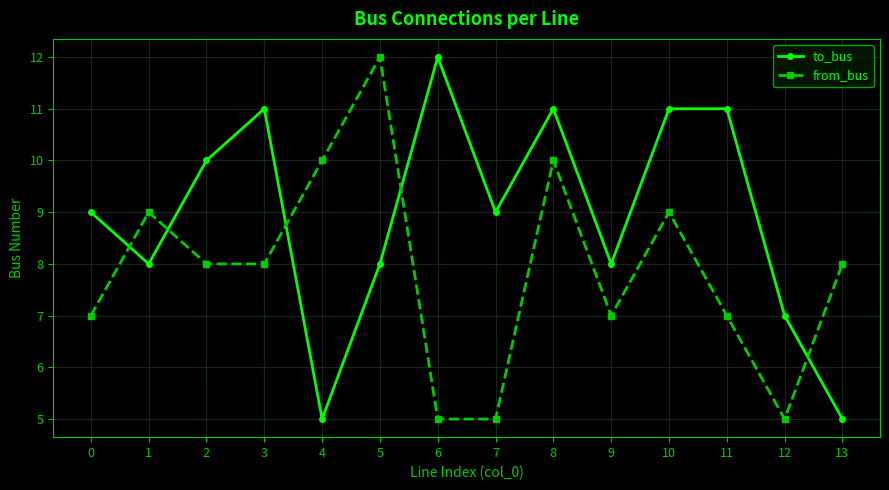

What is the difference between the maximum and second lowest values in the to_bus series?

7